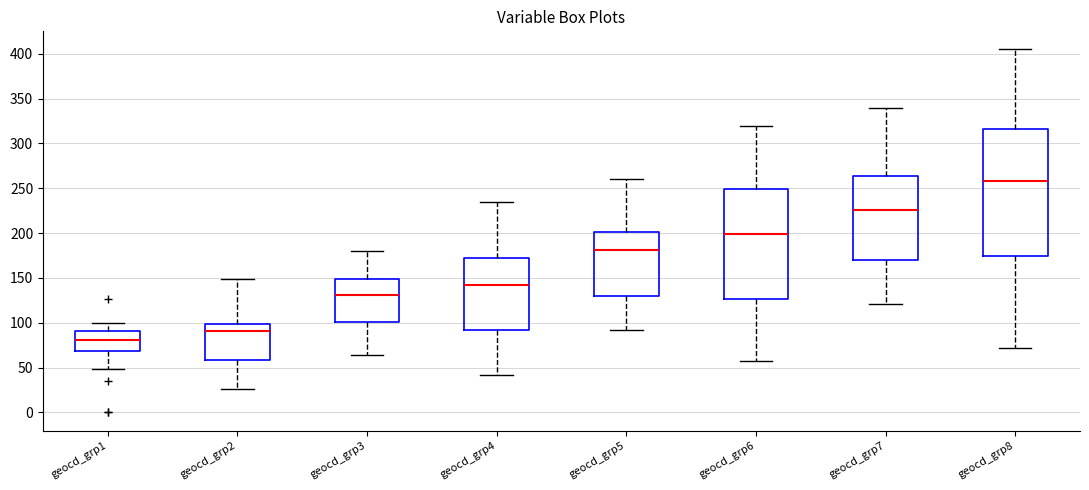

Reading left to right, transcribe this box plot: for each box, give where its median line is, the range the box spans, and where its two whiskers end, as read against the y-axis. The values are not printed on the chart, so give them approximately, as read against the axis.

geocd_grp1: median 80, box 70 to 90, whiskers 50 to 100
geocd_grp2: median 90, box 60 to 100, whiskers 25 to 150
geocd_grp3: median 130, box 100 to 150, whiskers 65 to 180
geocd_grp4: median 140, box 90 to 170, whiskers 40 to 235
geocd_grp5: median 180, box 130 to 200, whiskers 90 to 260
geocd_grp6: median 200, box 125 to 250, whiskers 55 to 320
geocd_grp7: median 225, box 170 to 265, whiskers 120 to 340
geocd_grp8: median 260, box 175 to 315, whiskers 70 to 405